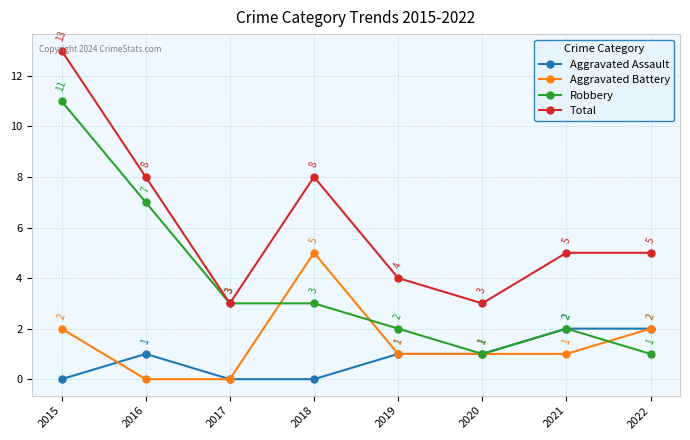

List the series in order of their peak value, lowest first.

Aggravated Assault, Aggravated Battery, Robbery, Total